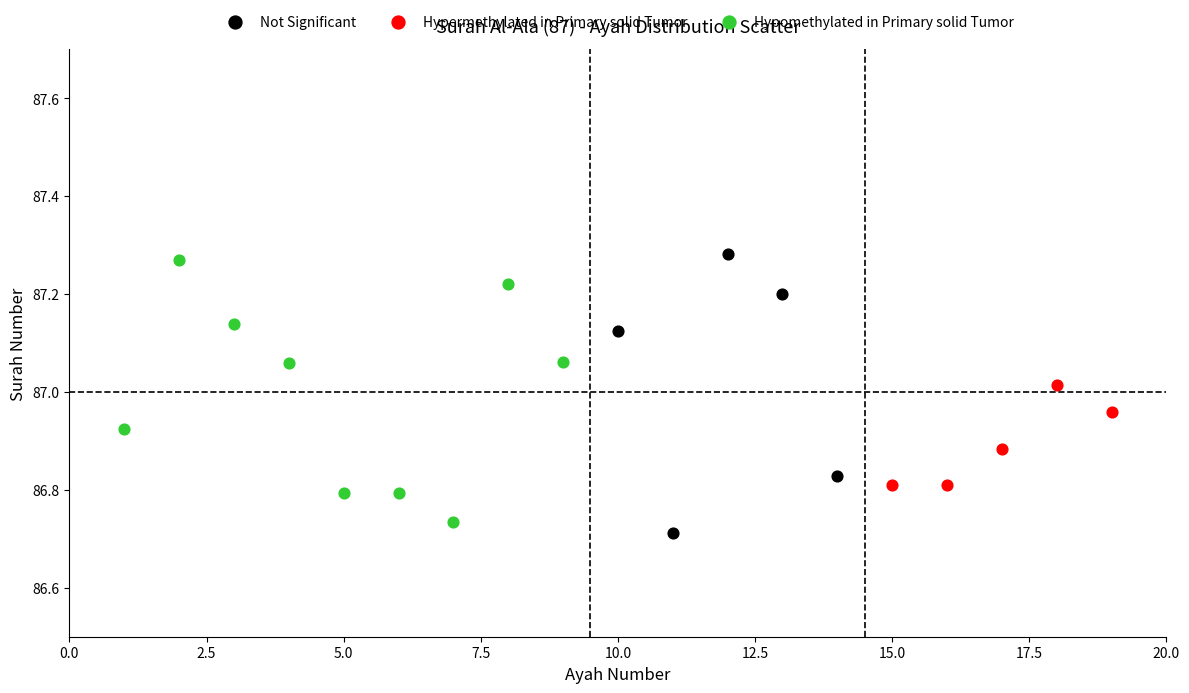

What are all the series names shown in the legend?

Not Significant, Hypermethylated in Primary solid Tumor, Hypomethylated in Primary solid Tumor